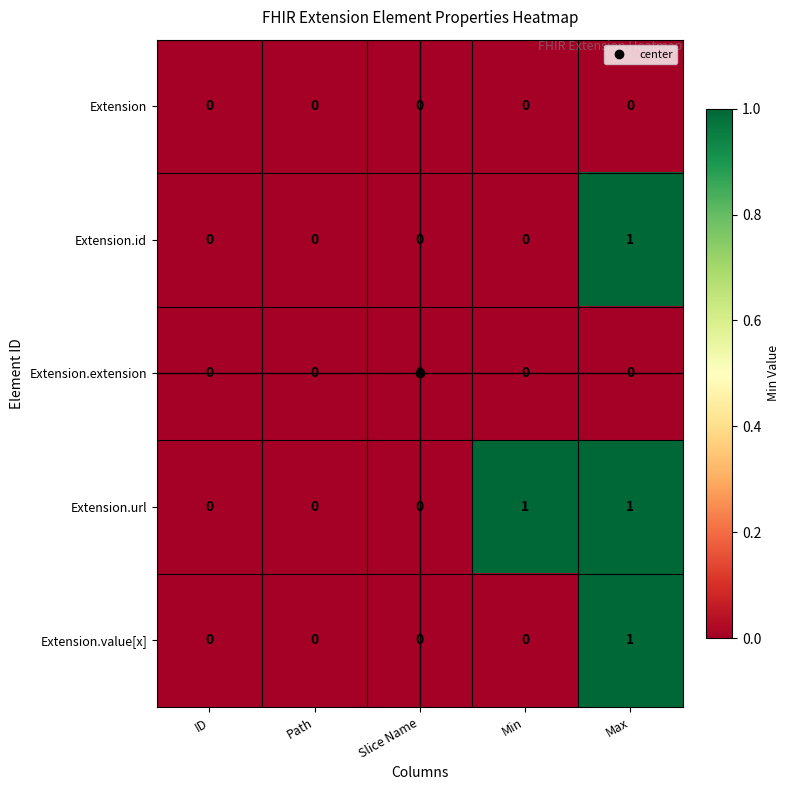

Is it true that Extension.extension equals 0 at Slice Name?

True